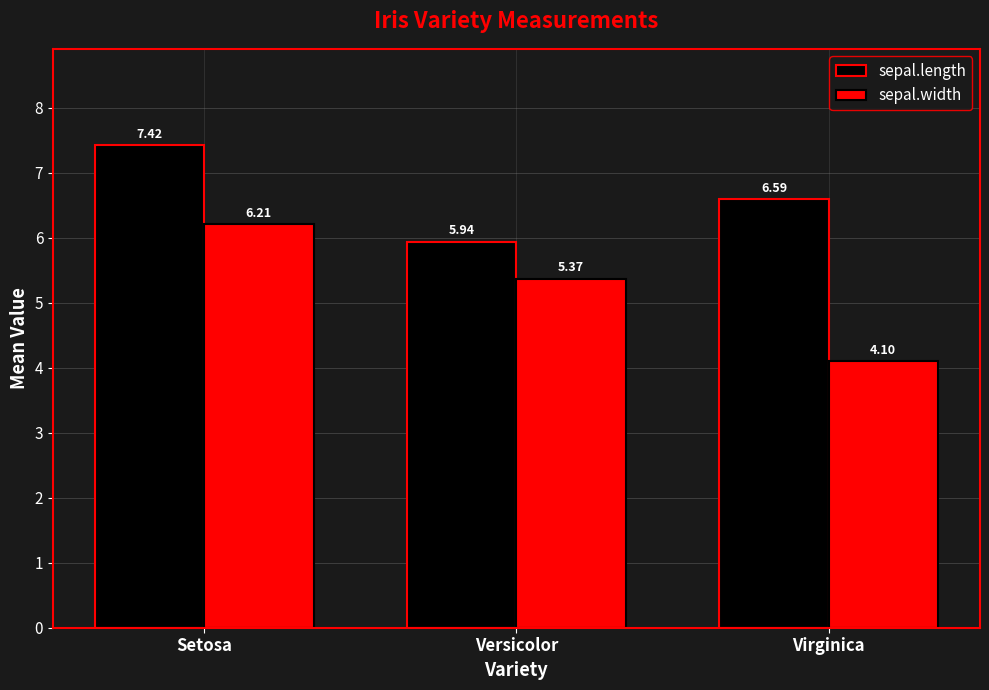

Which series has the largest range (max minus min)?

sepal.width